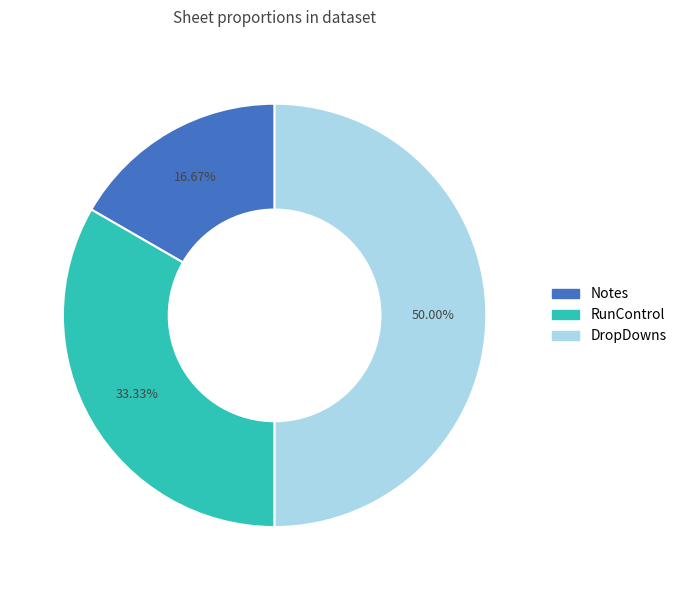

Rank the categories by value from highest to lowest.

DropDowns, RunControl, Notes